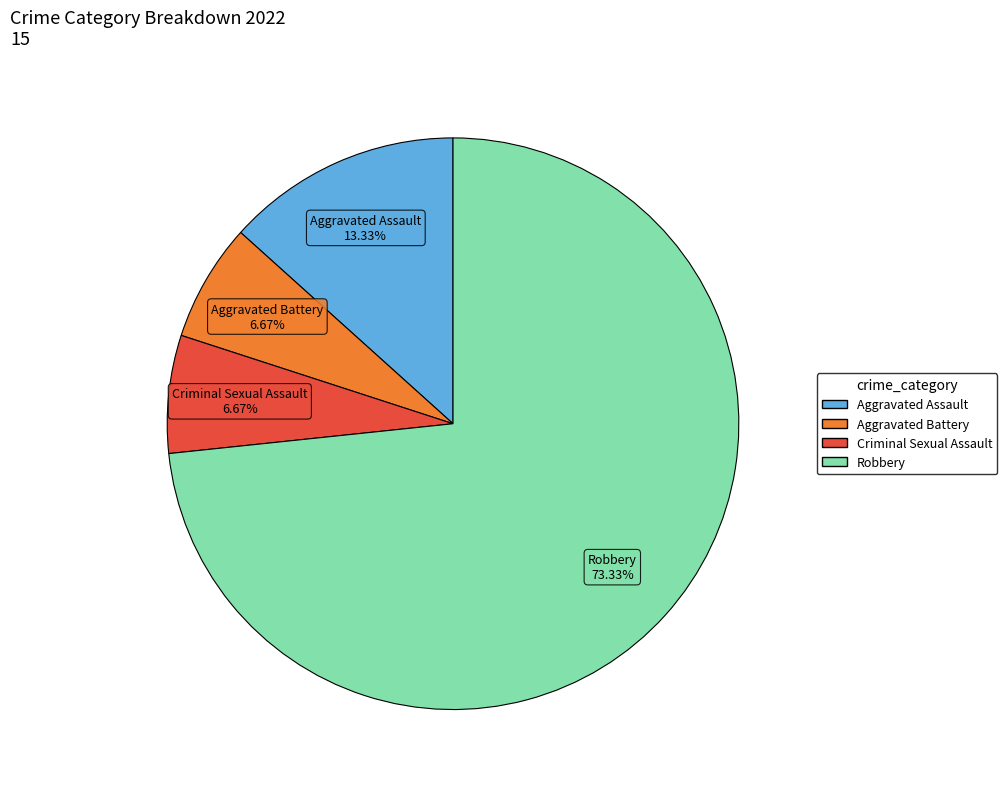

Does any single category account for the majority?

Yes